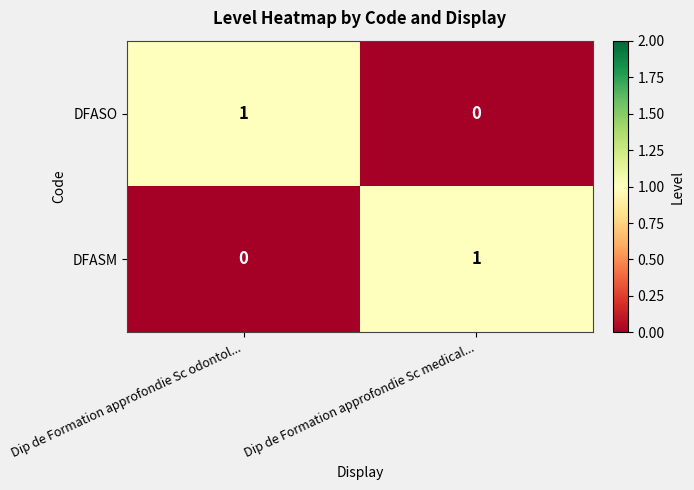

Which category has the lowest value in the DFASM series?

Dip de Formation approfondie Sc odontol...